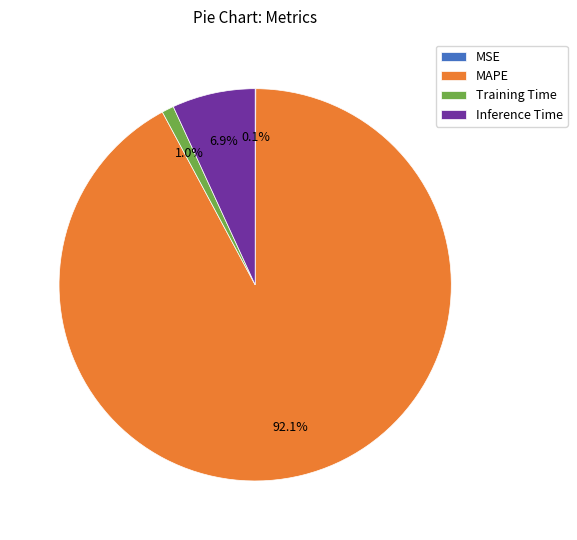

To the nearest percent, what is the difference between the largest and smallest slice percentages?

92%